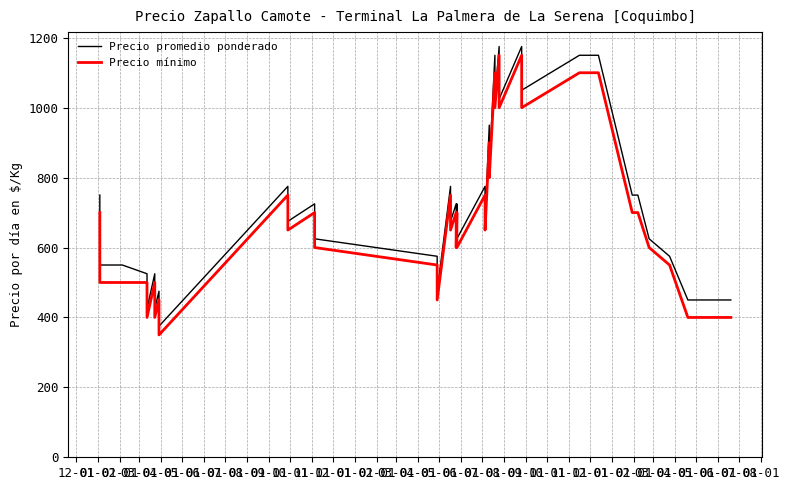

What is the label of the 34th point from the right?

06-01